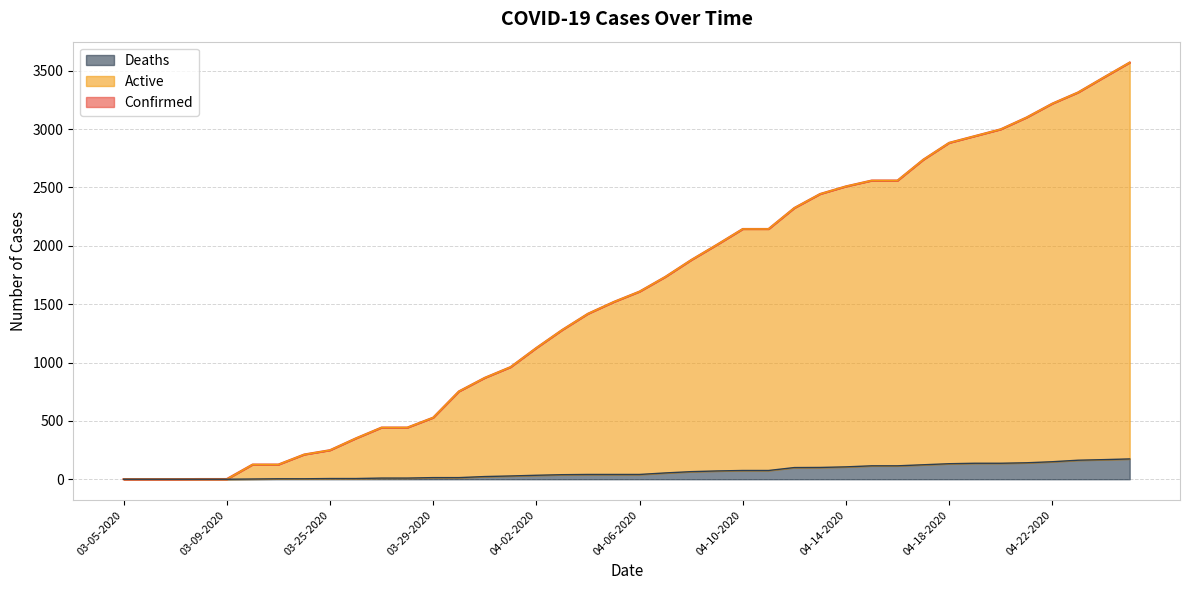

What is the sum of all Deaths values?

2521